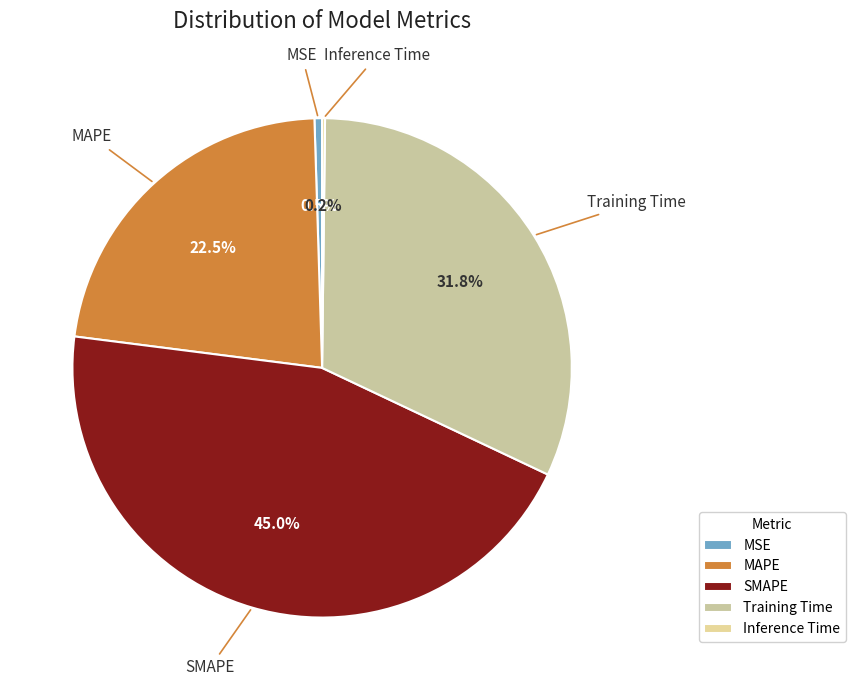

Between MSE and MAPE, which is larger?

MAPE